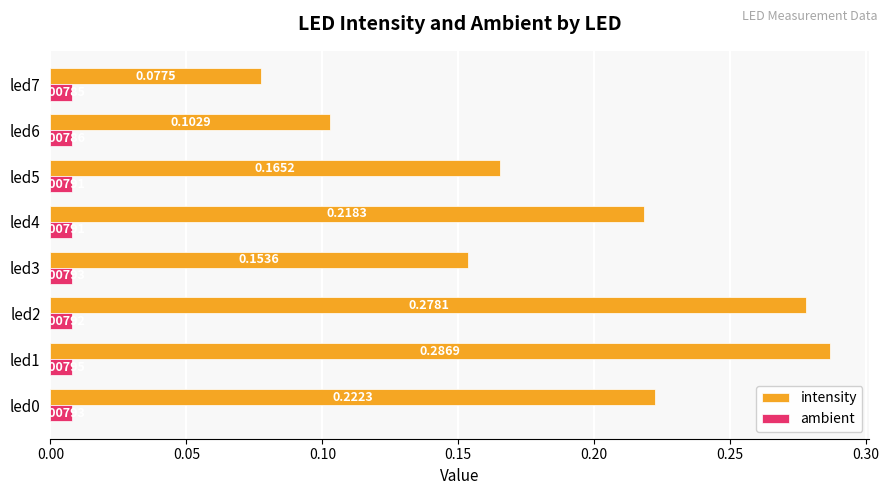

Which series changed the most between led0 and led5?

intensity